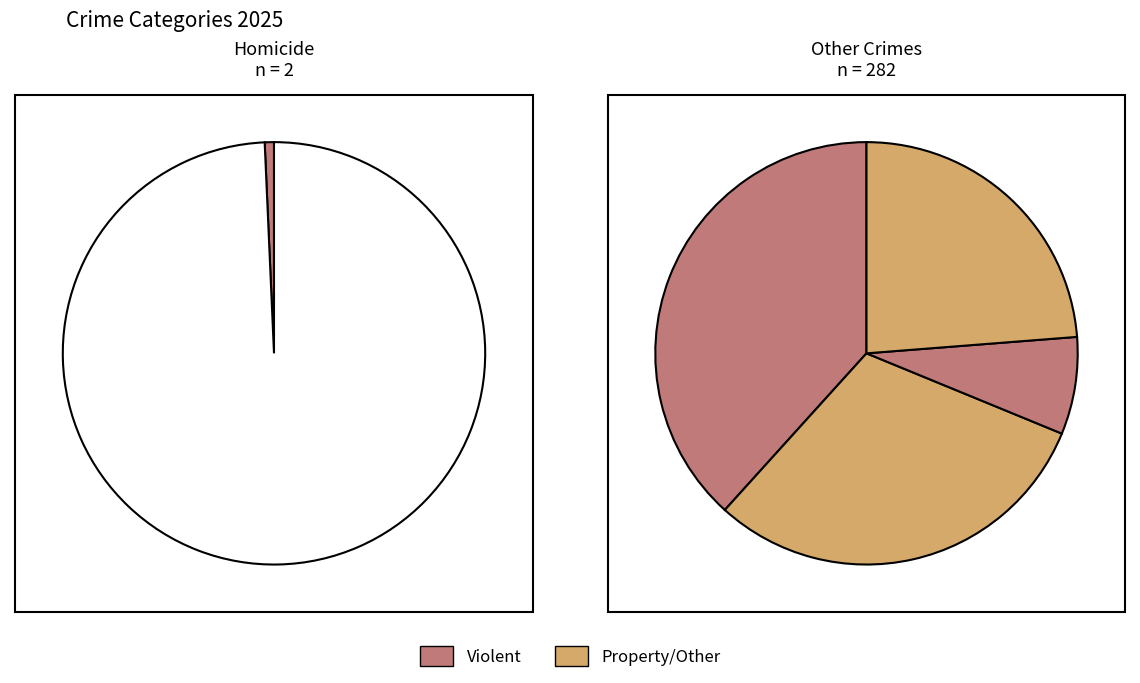

How many segments does this pie chart have?

5